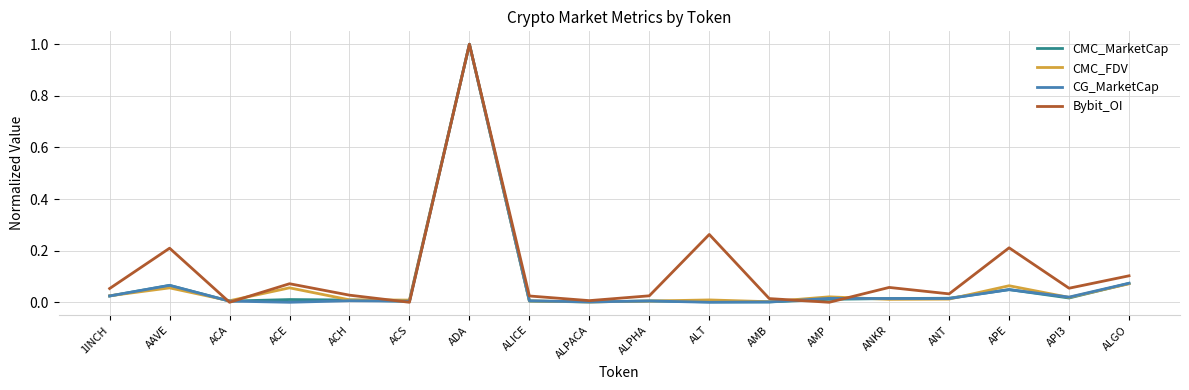

What position from the right is AAVE?

17